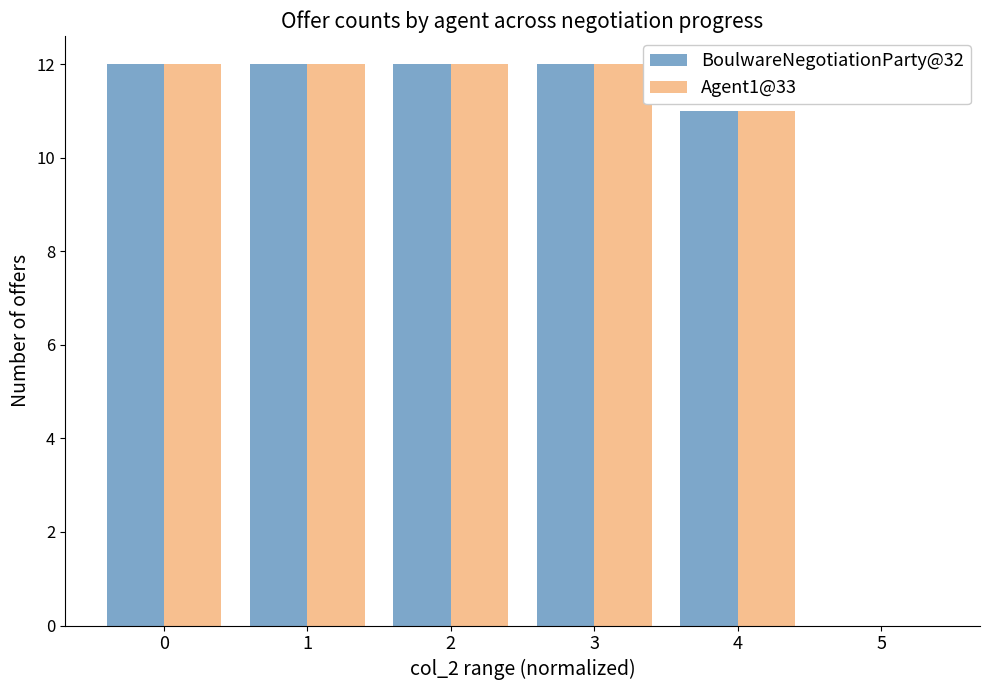

What is the sum of all BoulwareNegotiationParty@32 values?

59